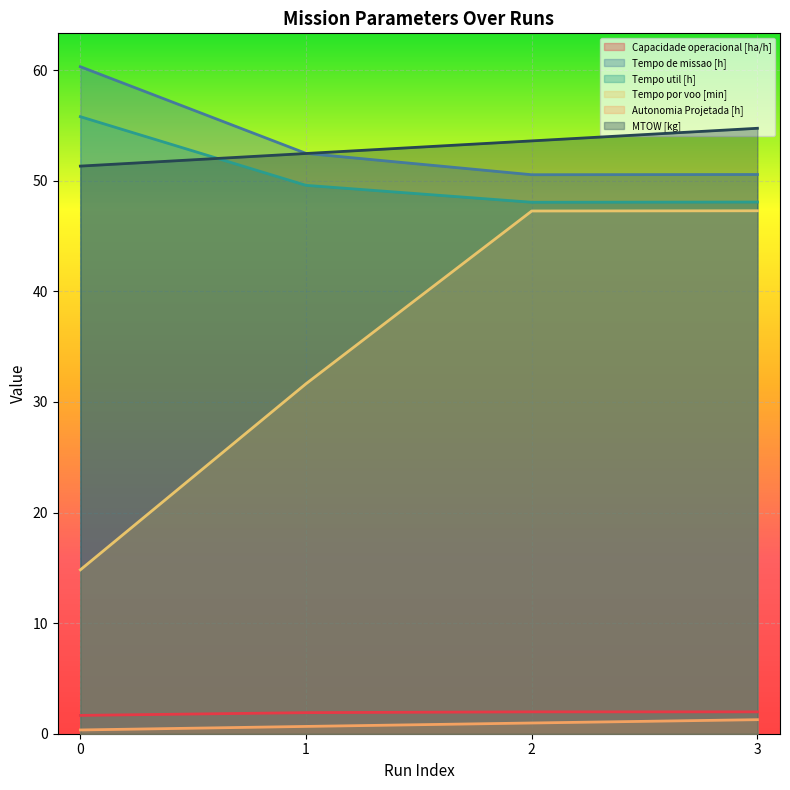

How many distinct data groups are displayed?

6